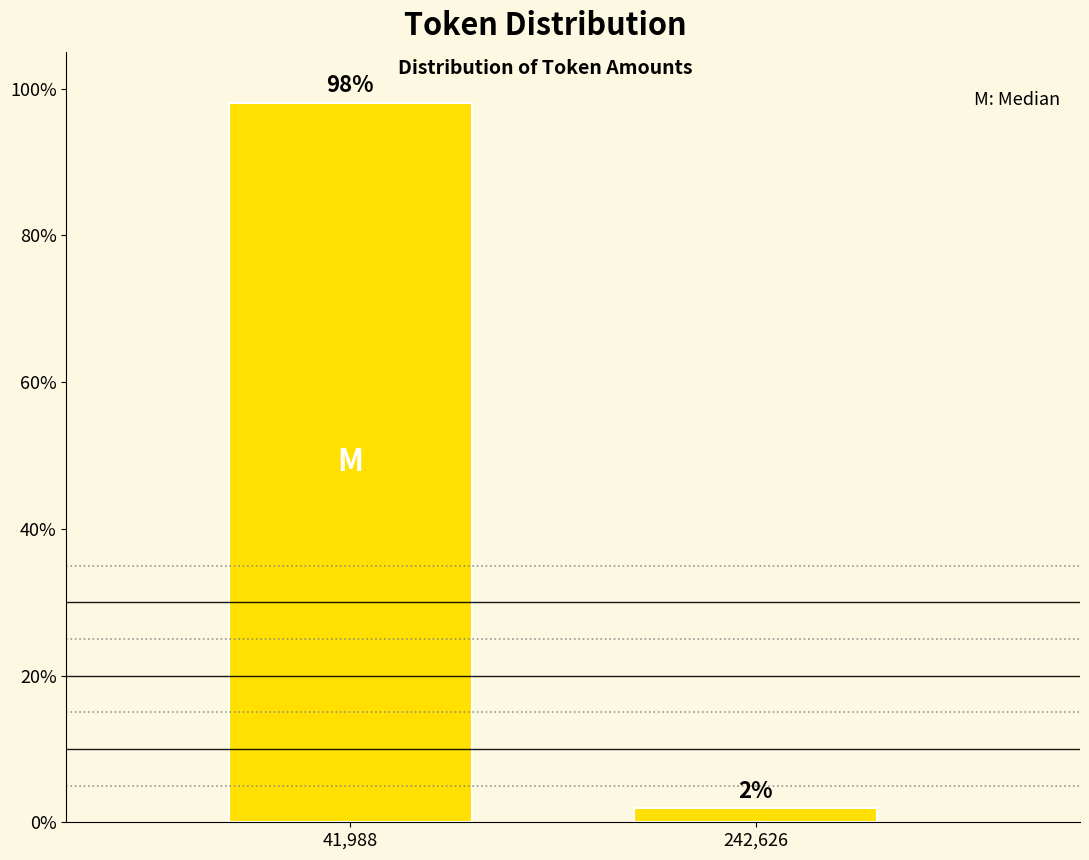

What is the greatest value displayed?

98.1